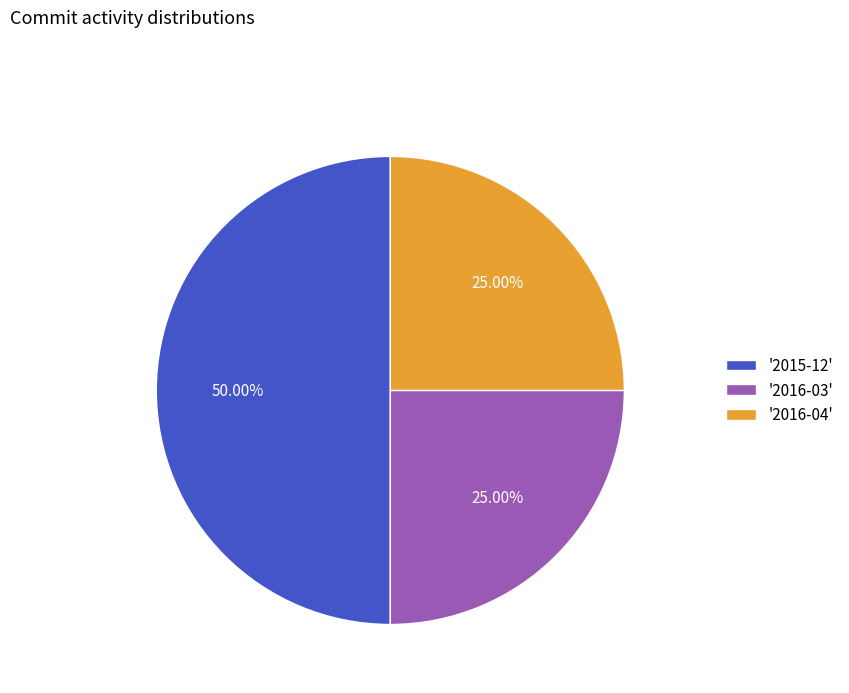

Is '2016-04' the majority of the pie?

No